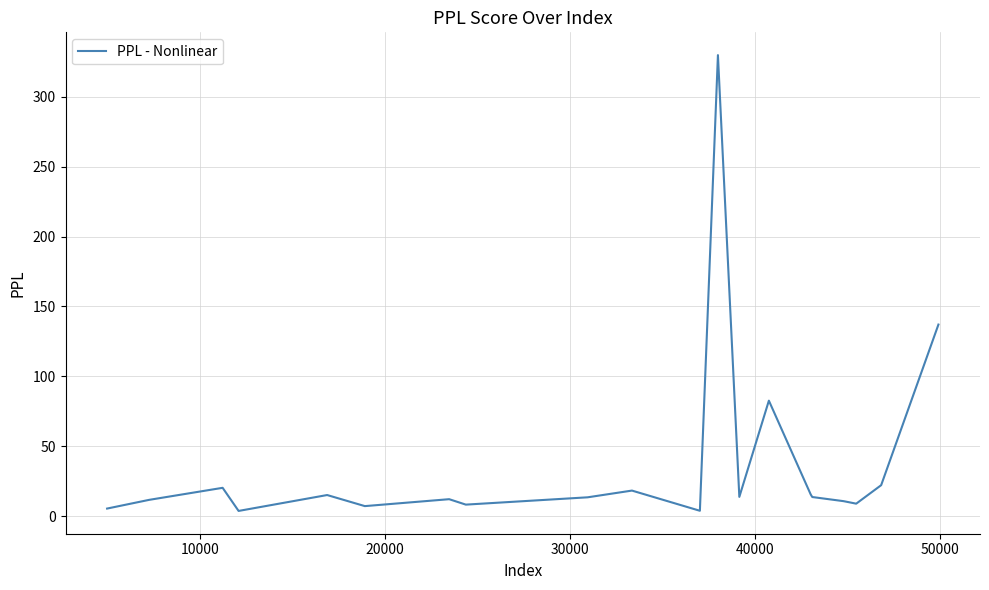

What is the greatest value displayed?

329.7